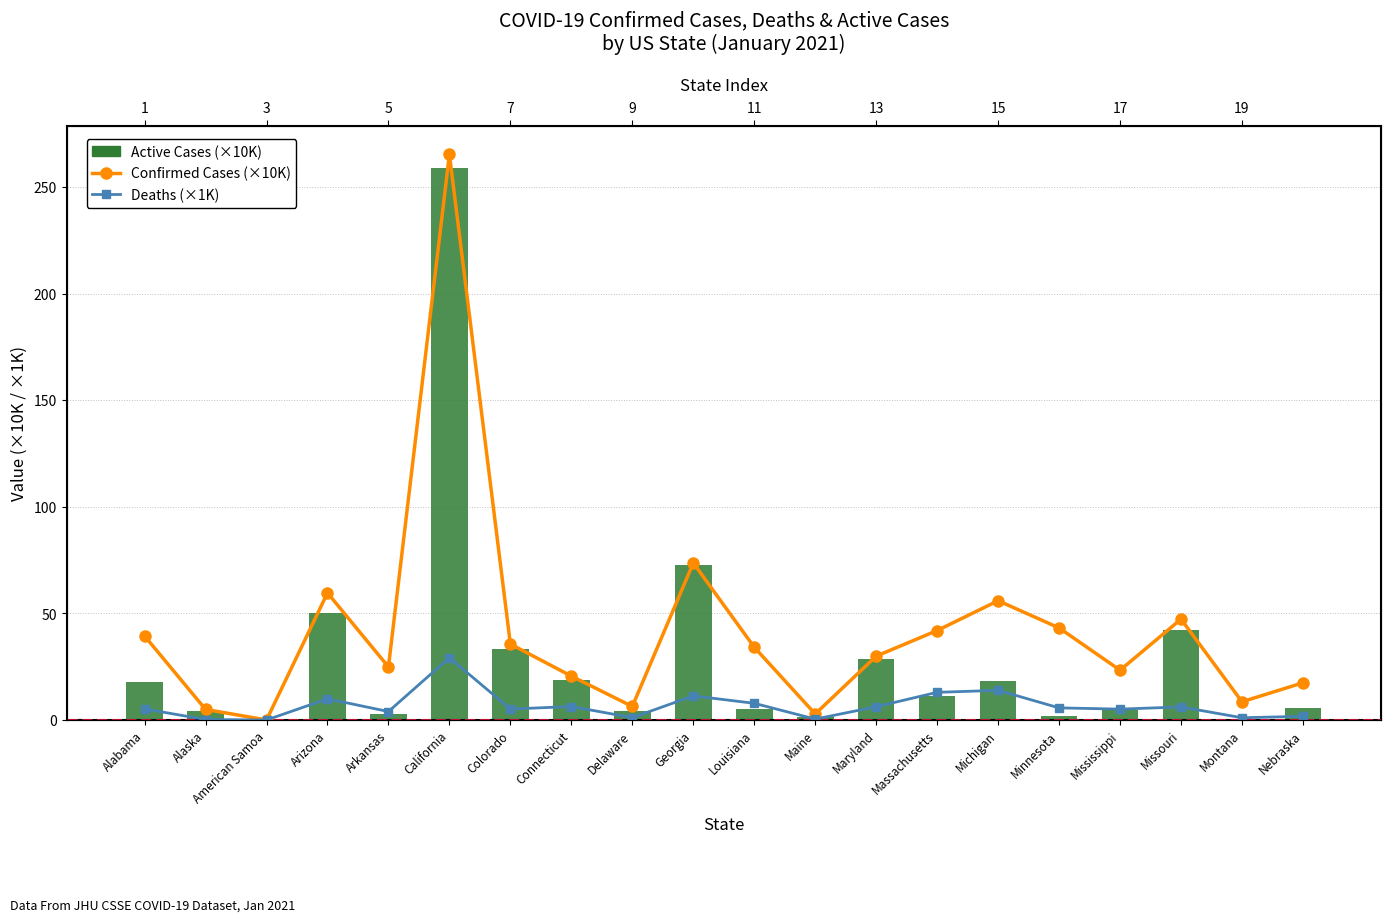

What is the value of the Active Cases (×10K) bar at the 20th from the left?

5.5